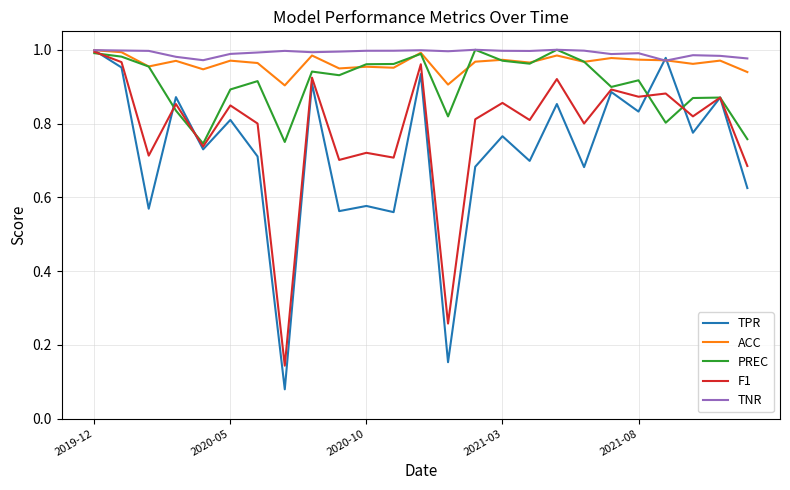

Which series has the largest range (max minus min)?

TPR